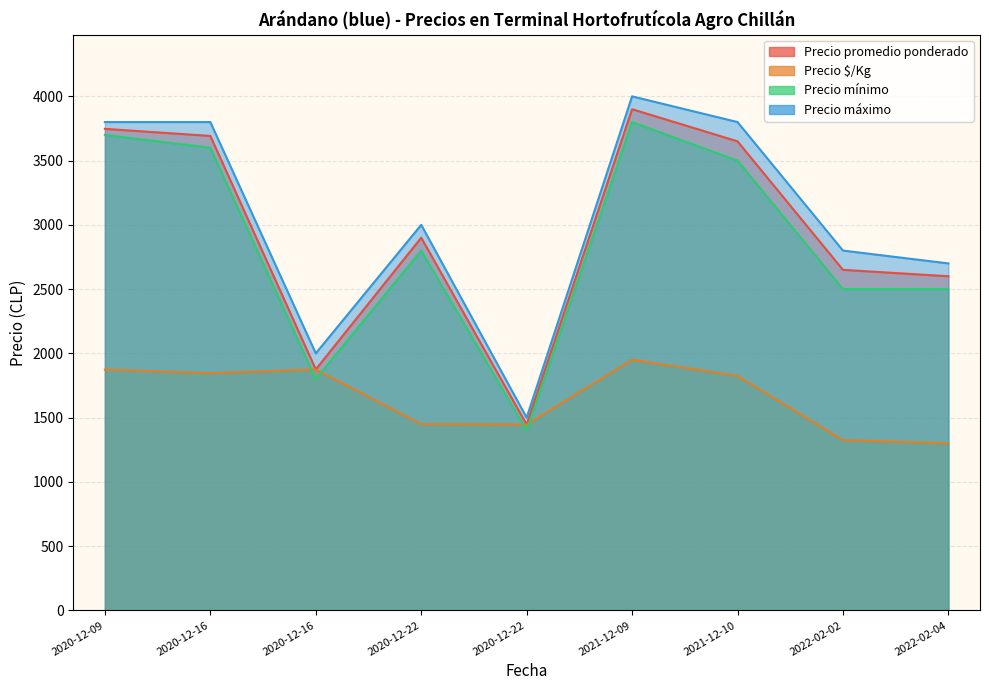

At which label does Precio $/Kg reach its minimum?

2022-02-04